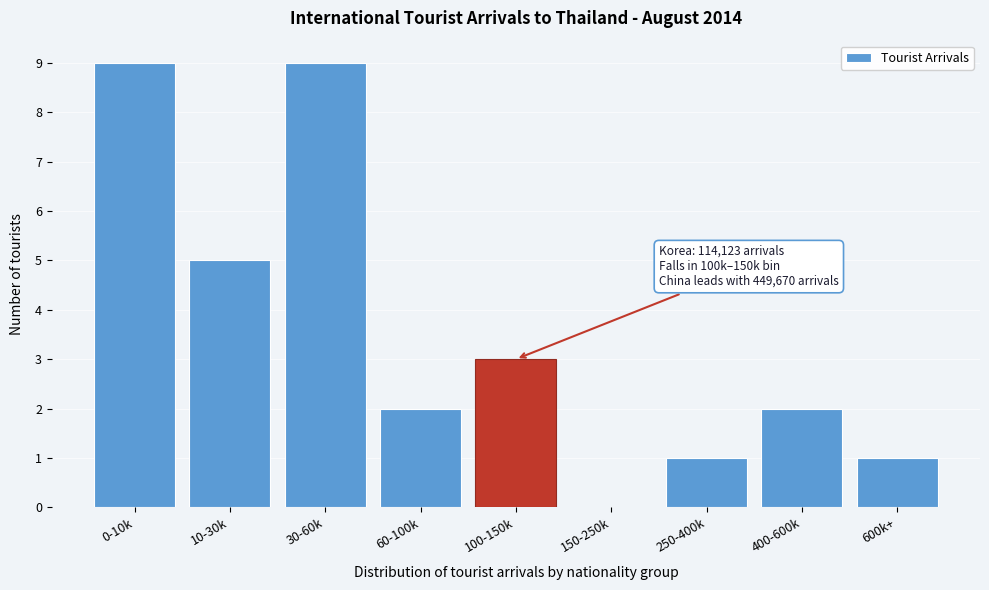

Reading left to right, extract all data points from this chart.

0-10k=9	10-30k=5	30-60k=9	60-100k=2	100-150k=3	150-250k=0	250-400k=1	400-600k=2	600k+=1